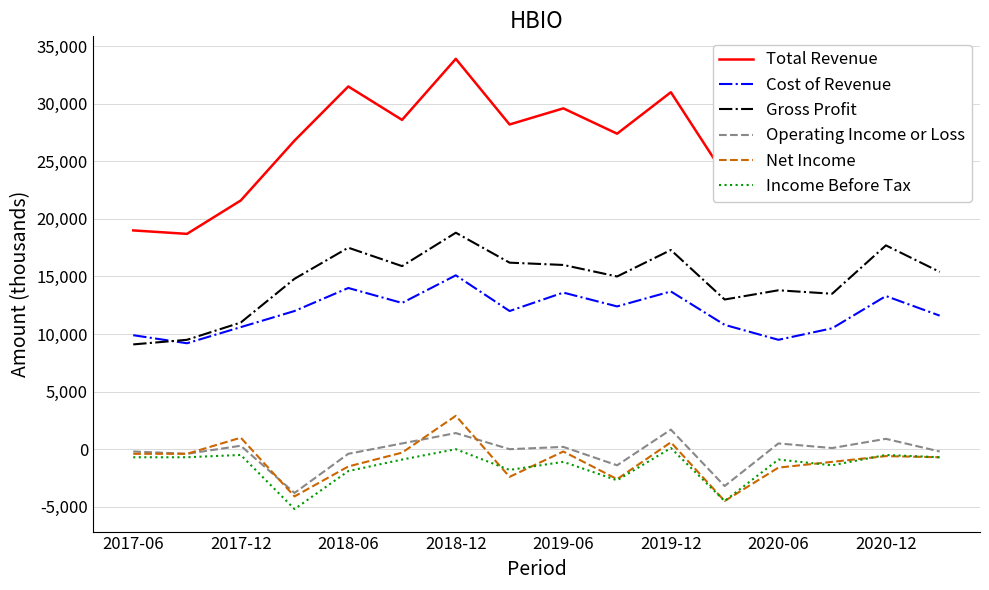

True or false: Operating Income or Loss and Cost of Revenue cross at least once.

False